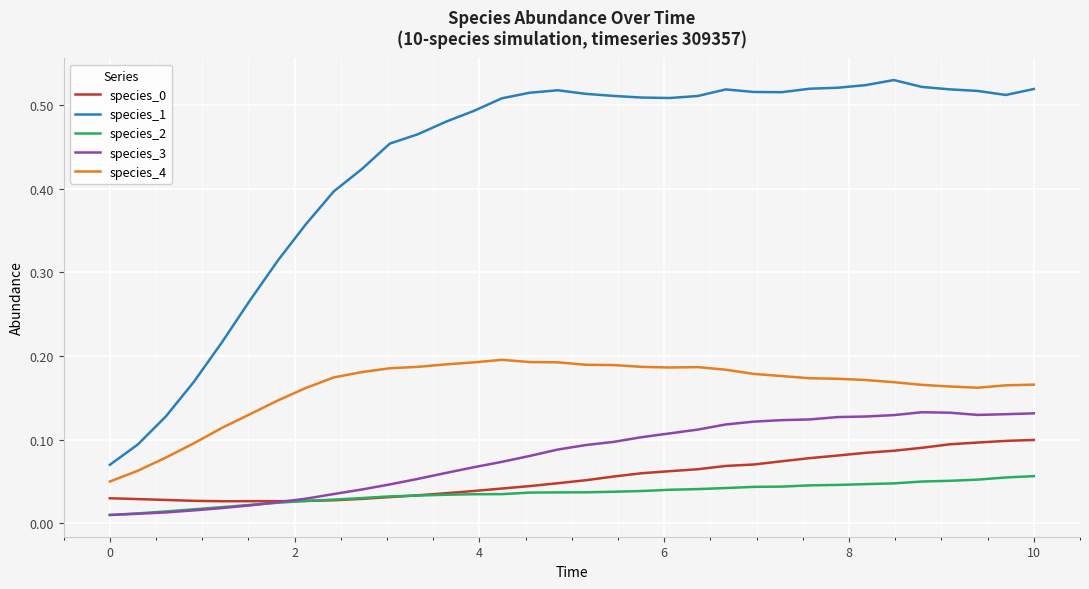

Which series has the widest spread of values?

species_1